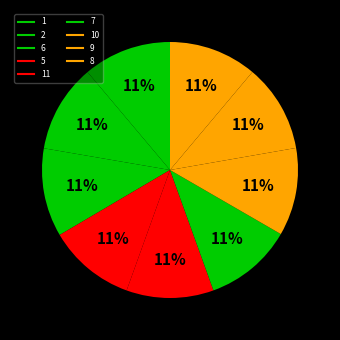

Which category has the smallest portion of the pie?

11